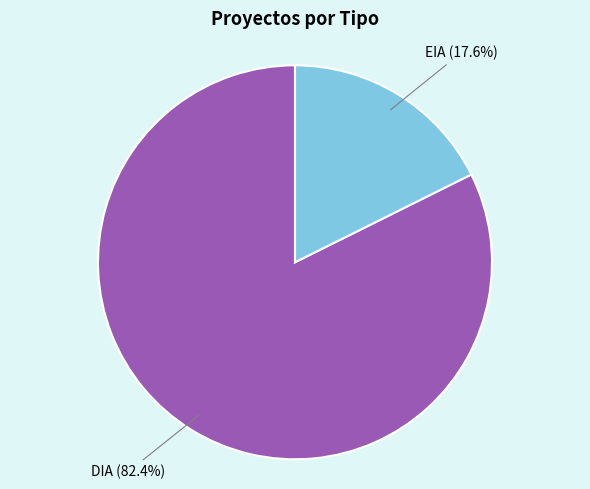

Is there any slice that represents more than half of the pie?

Yes